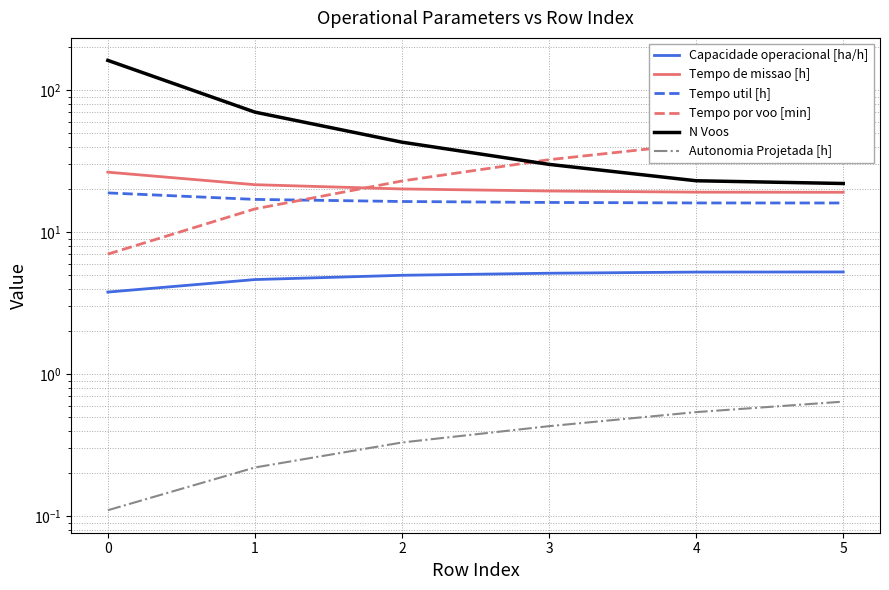

Which series changed the most between 0 and 5?

N Voos